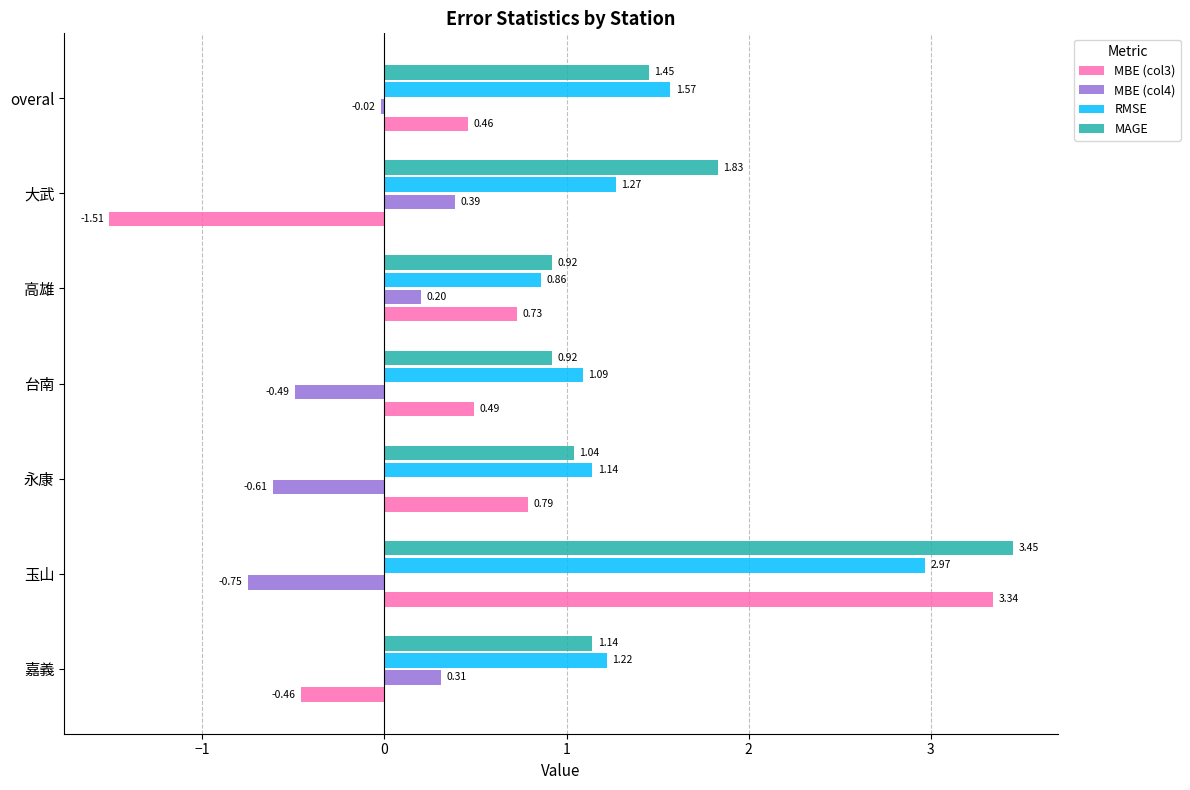

Count the number of data series in this chart.

4